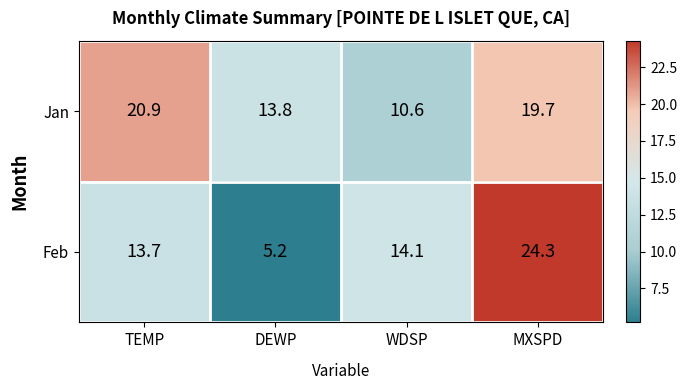

What is the lowest value of the Jan series?

10.6